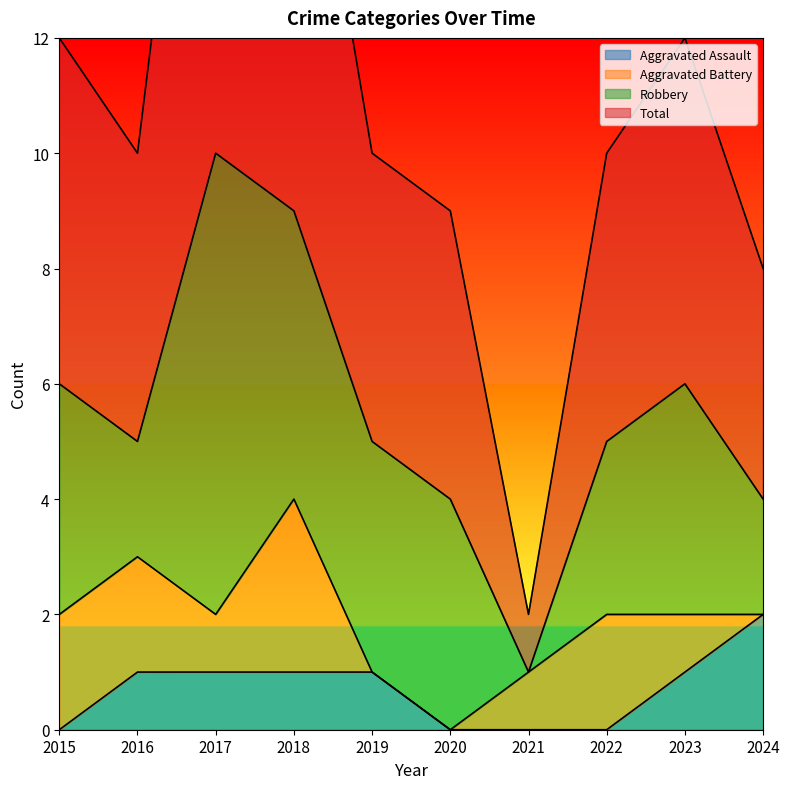

Where is Aggravated Assault nearest to the value 1?

2016